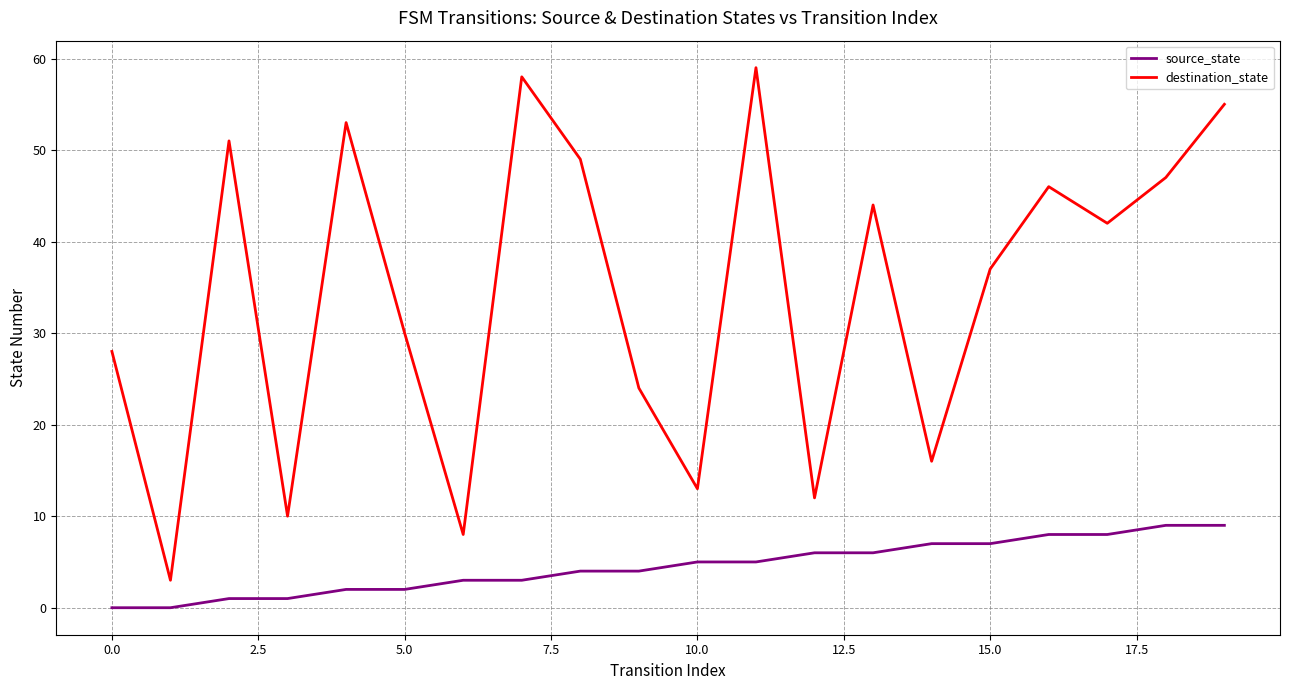

What are all the series names shown in the legend?

source_state, destination_state